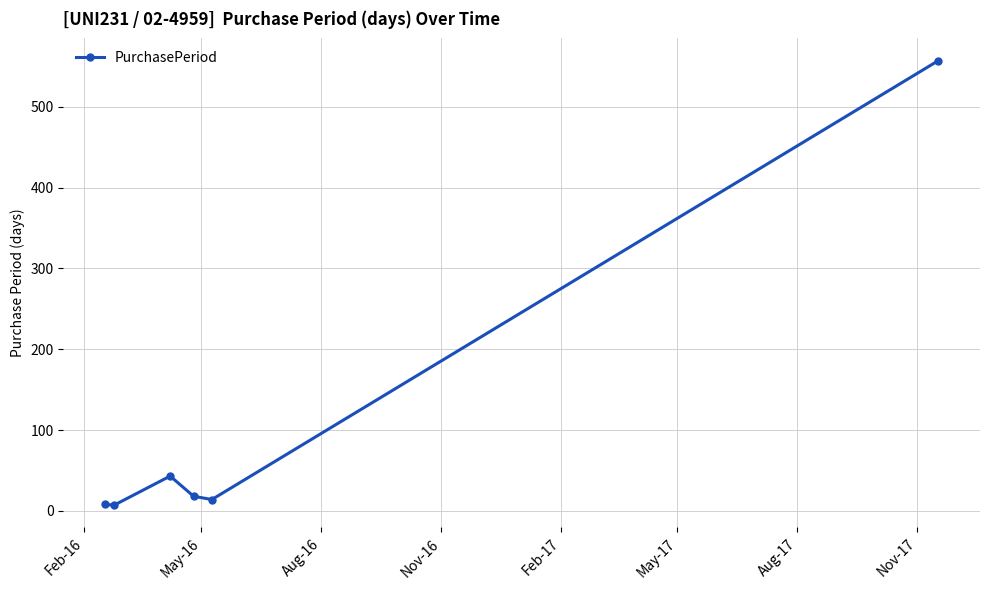

How many points are higher than both their immediate neighbors (excluding endpoints)?

1